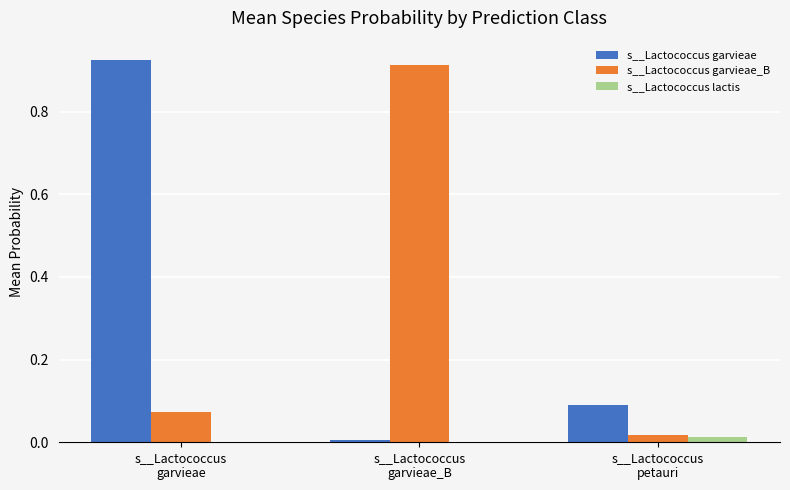

What is the sum of all s__Lactococcus garvieae_B values?

1.0